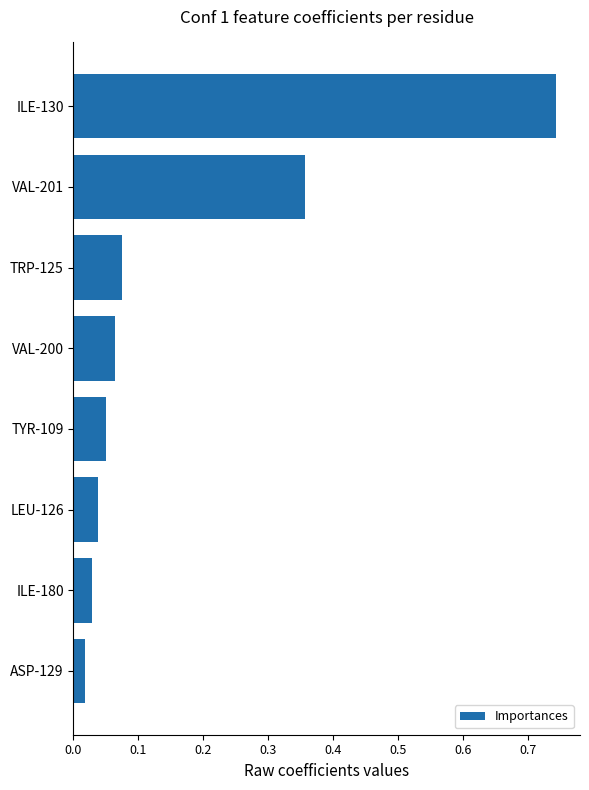

The chart shows a value of 0.2 at VAL-201. True or false?

False